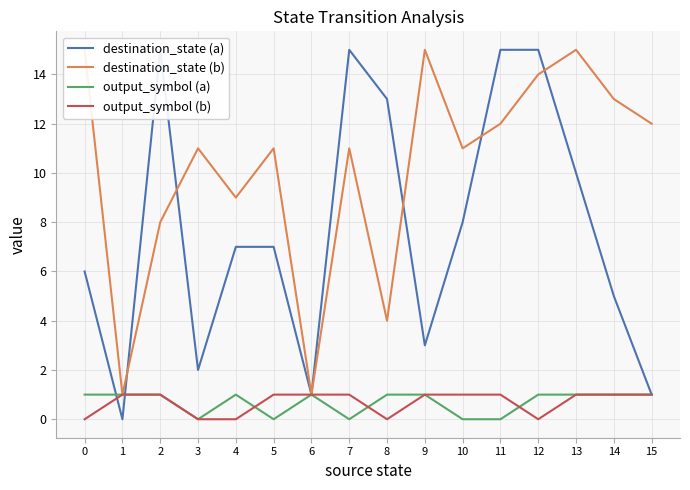

Does the chart have visible grid lines?

Yes